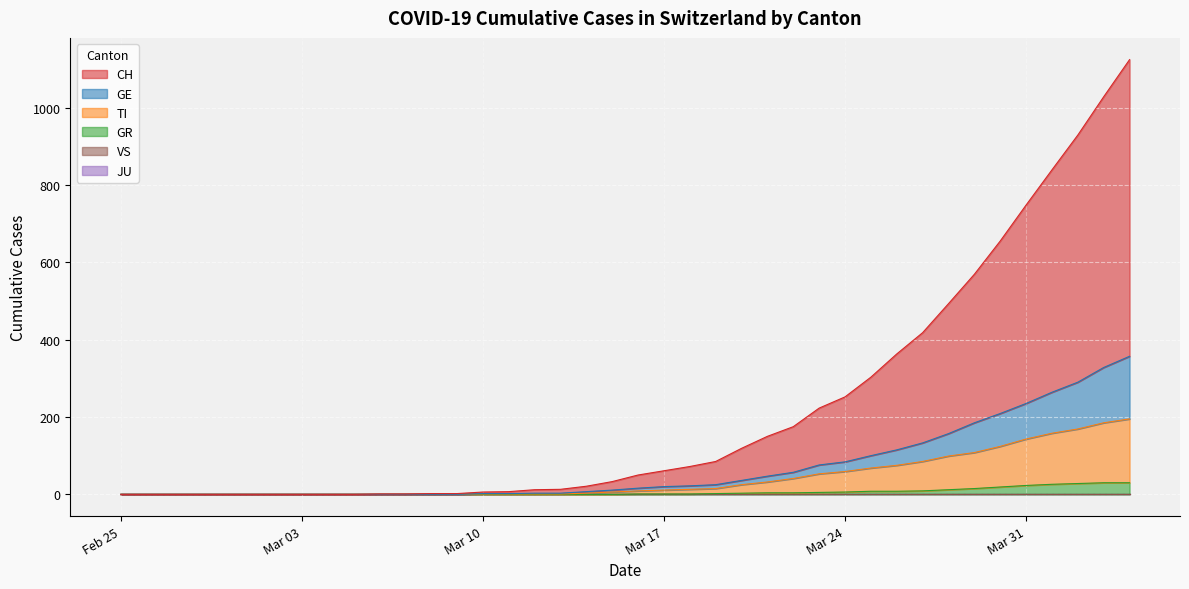

At which label does TI first exceed 9?

Mar 17